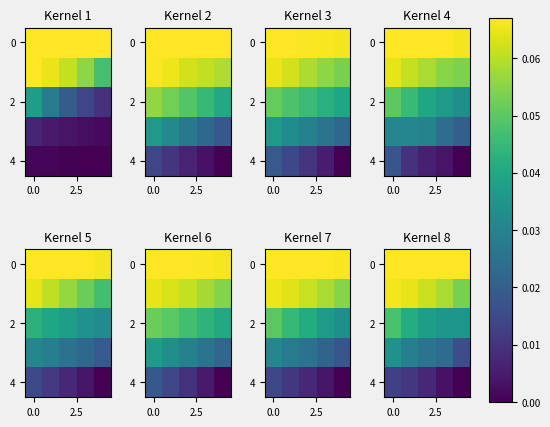

How many data points does each series have?

5